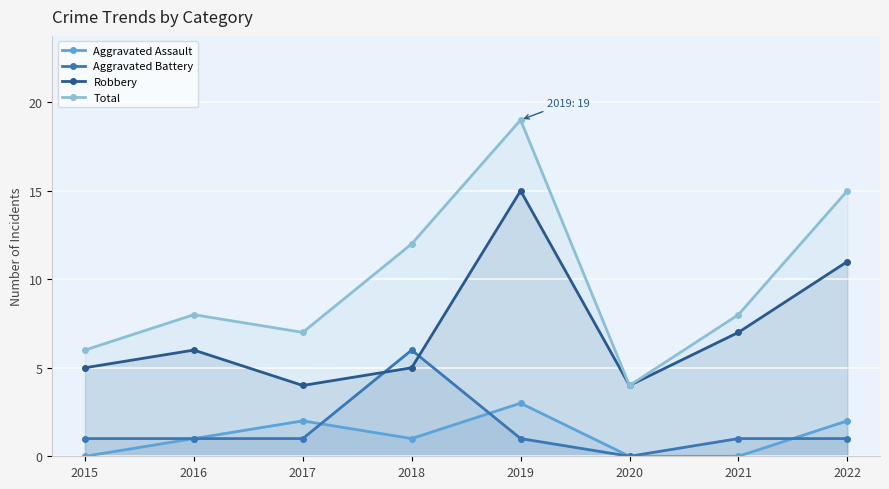

True or false: Aggravated Battery and Robbery cross at least once.

True